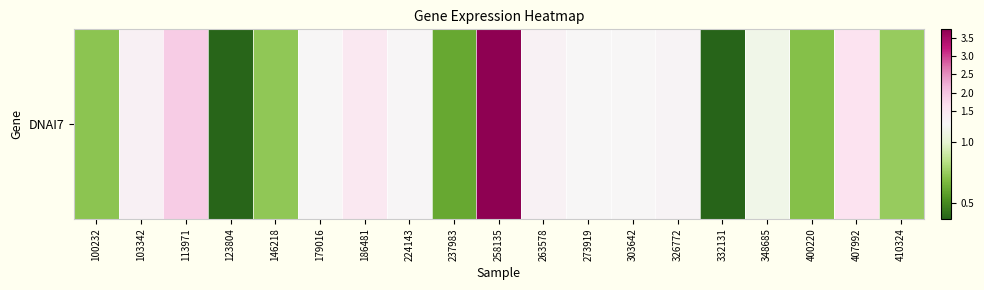

At which category does the chart reach its peak across all series?

258135